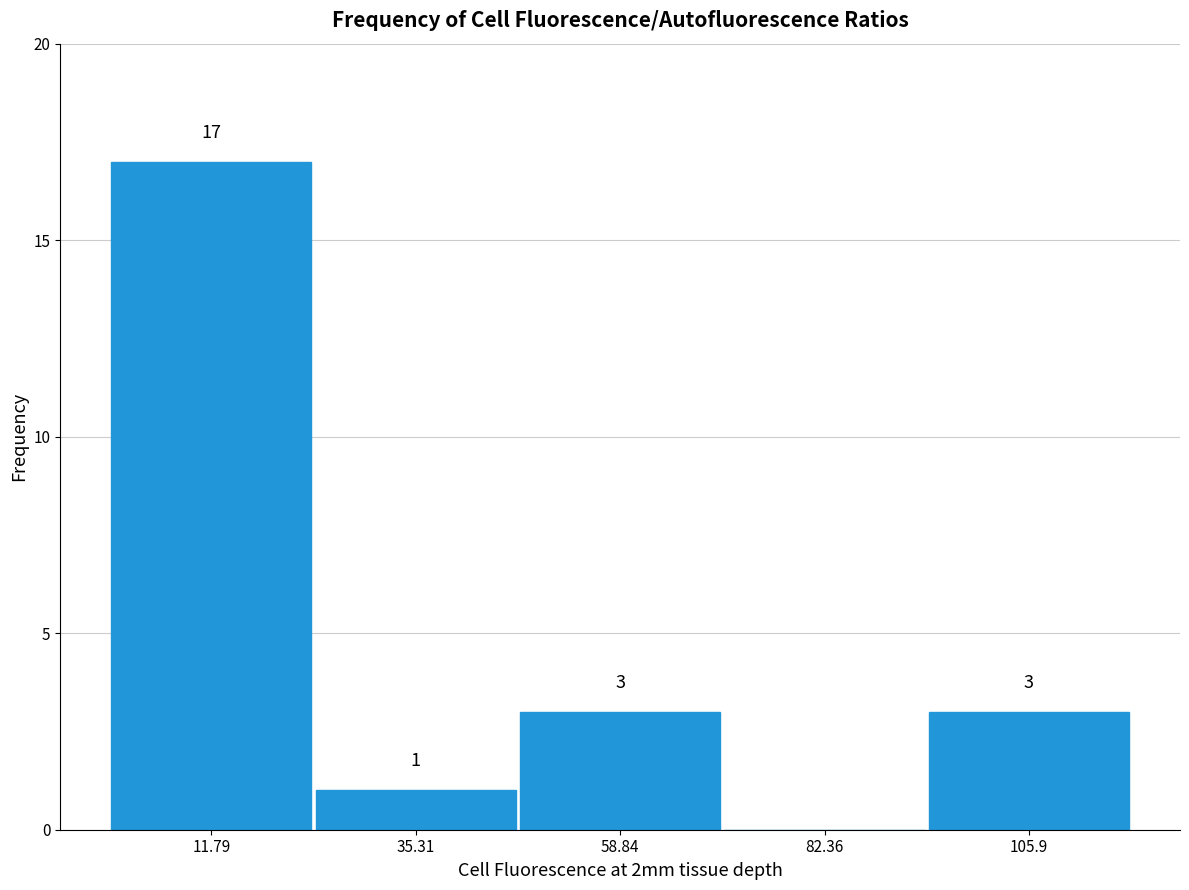

Which range on the x-axis has the tallest bar?

0 to 25